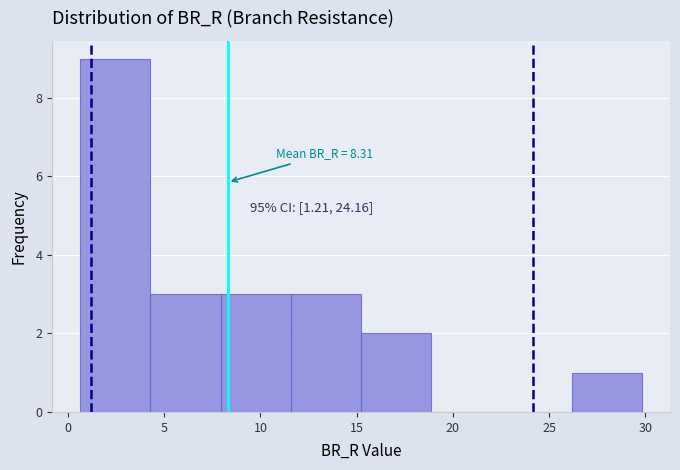

Over which range of the x-axis is the bar tallest?

0.5 to 4.5